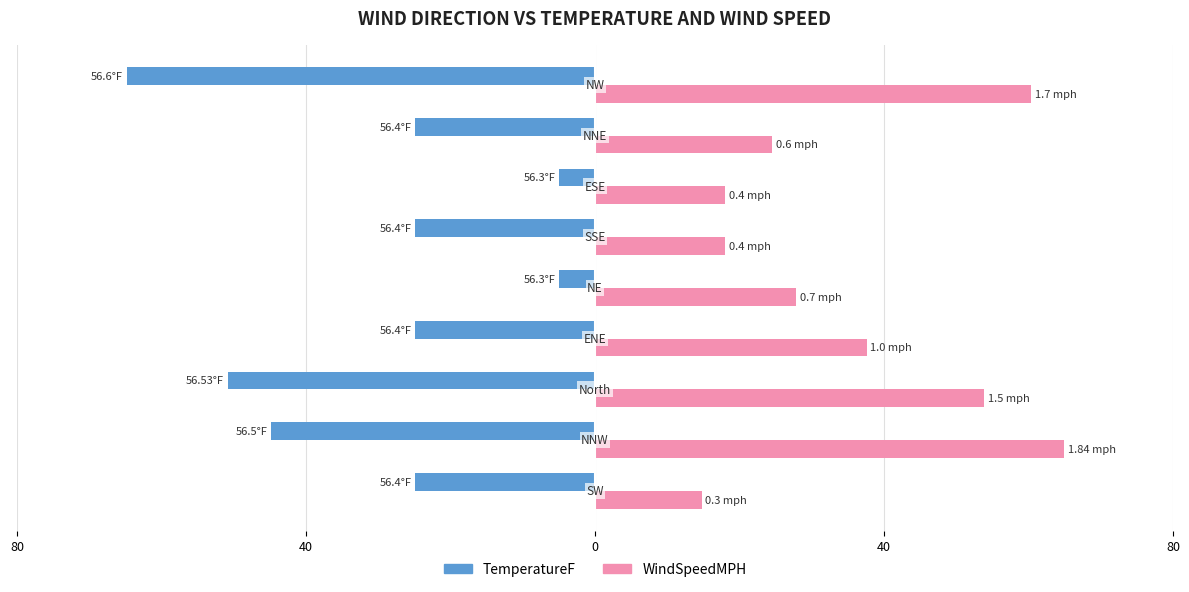

What are all the series names shown in the legend?

TemperatureF, WindSpeedMPH